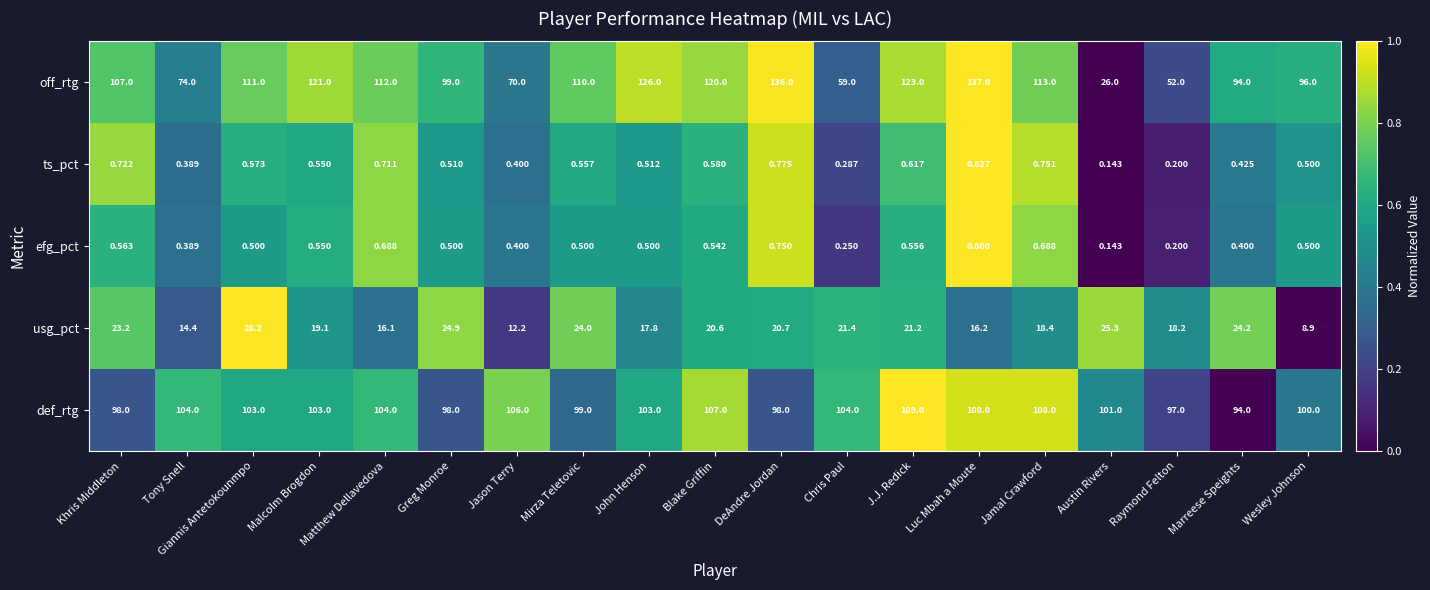

Rank the categories by off_rtg value from lowest to highest.

Austin Rivers, Raymond Felton, Chris Paul, Jason Terry, Tony Snell, Marreese Speights, Wesley Johnson, Greg Monroe, Khris Middleton, Mirza Teletovic, Giannis Antetokounmpo, Matthew Dellavedova, Jamal Crawford, Blake Griffin, Malcolm Brogdon, J.J. Redick, John Henson, DeAndre Jordan, Luc Mbah a Moute